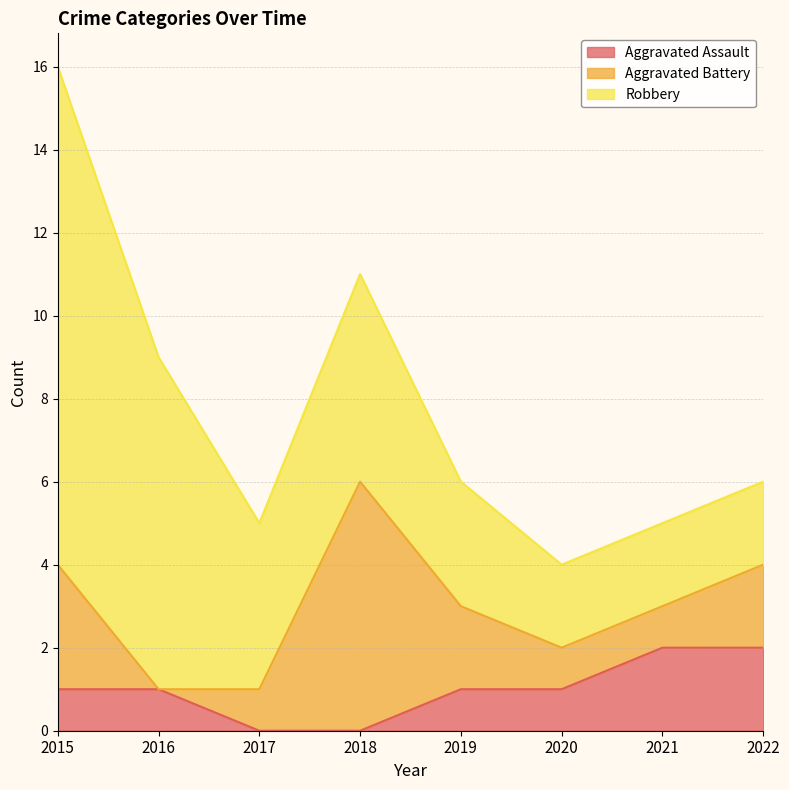

Which category has the lowest value in the Aggravated Battery series?

2016